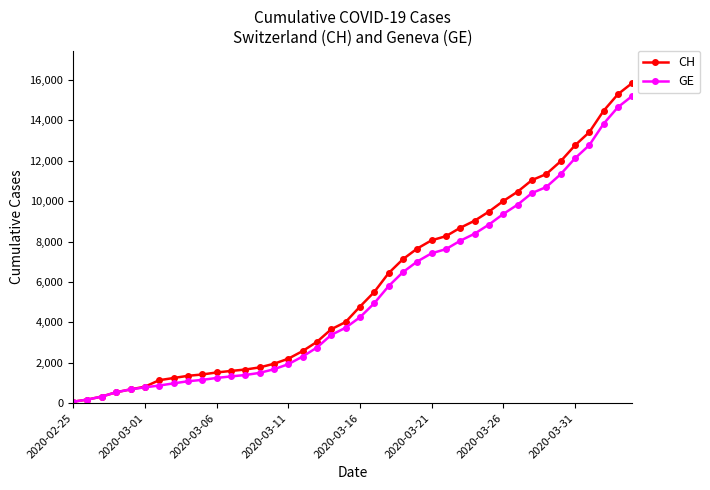

Does the chart have visible grid lines?

No